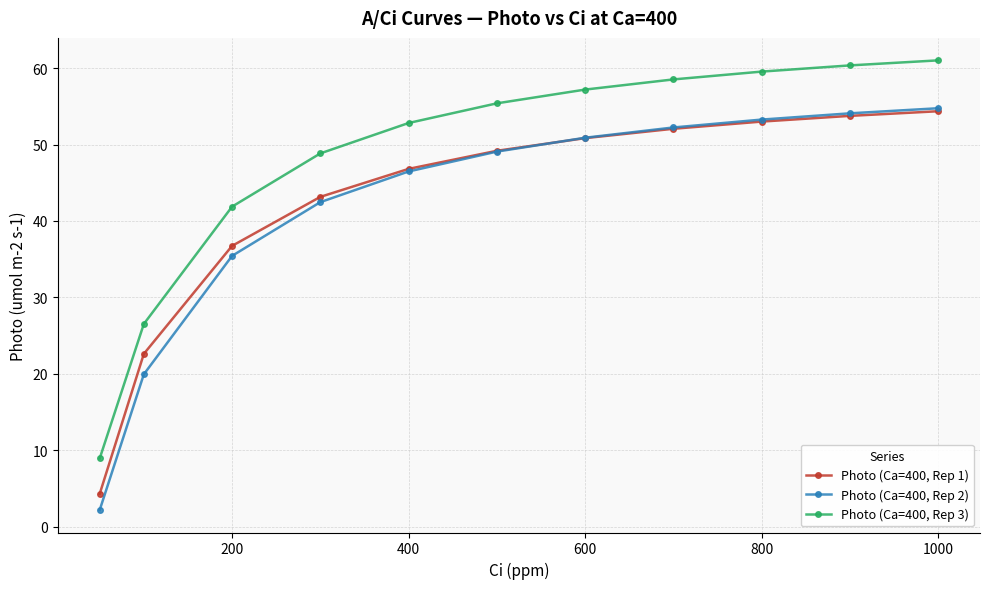

At how many categories does at least one series exceed 15?

10